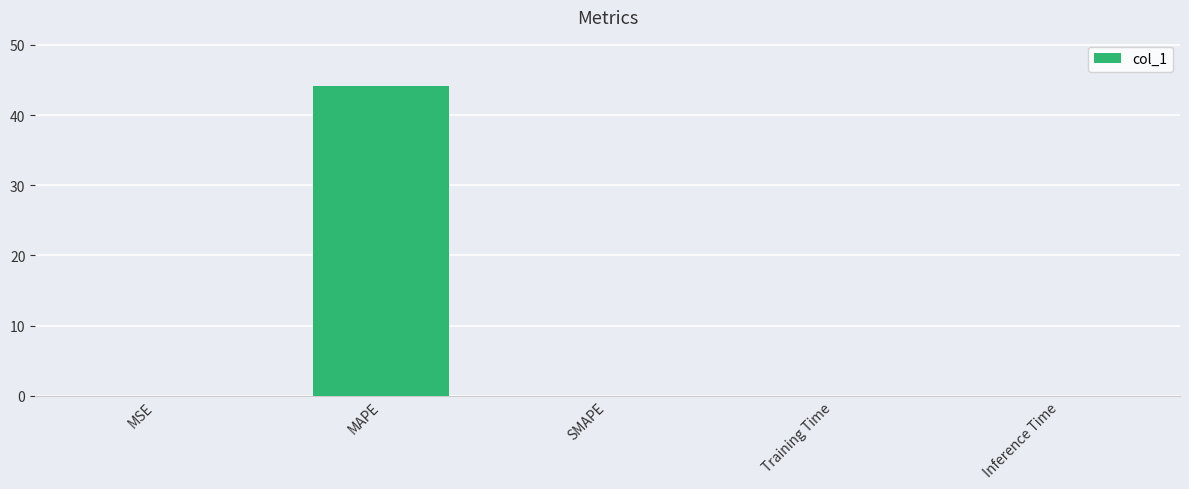

Does the chart contain stacked bars?

No